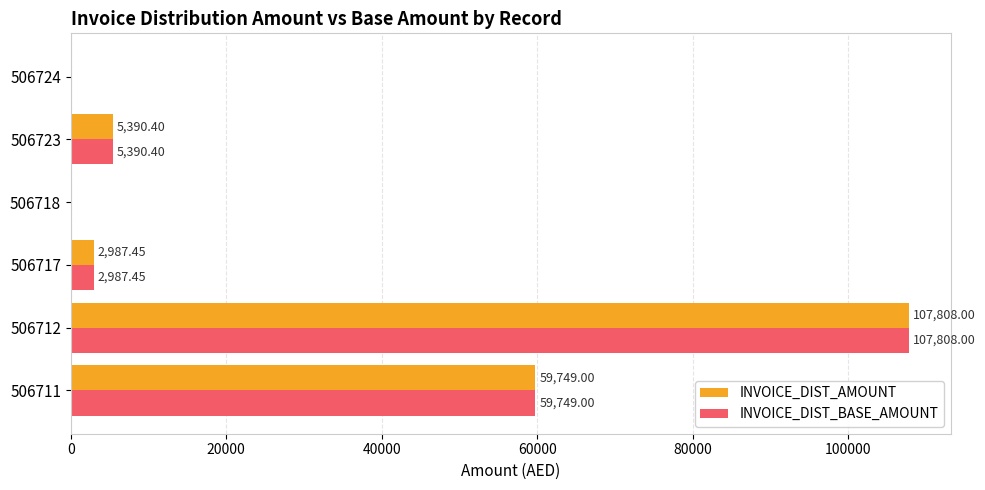

What is the sum of all INVOICE_DIST_BASE_AMOUNT values?

175934.9